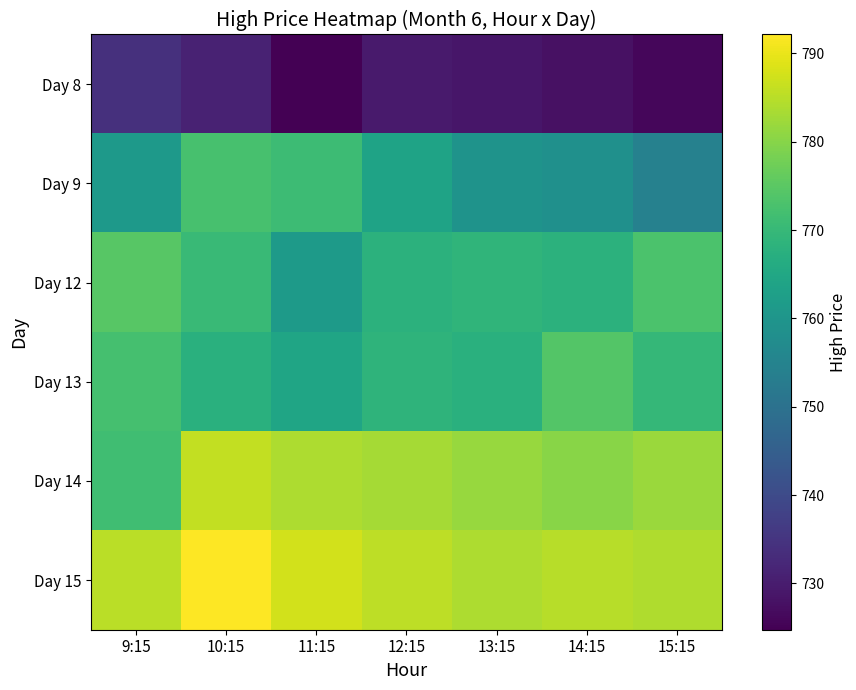

What is the total value across all series at 11:15?

4592.8